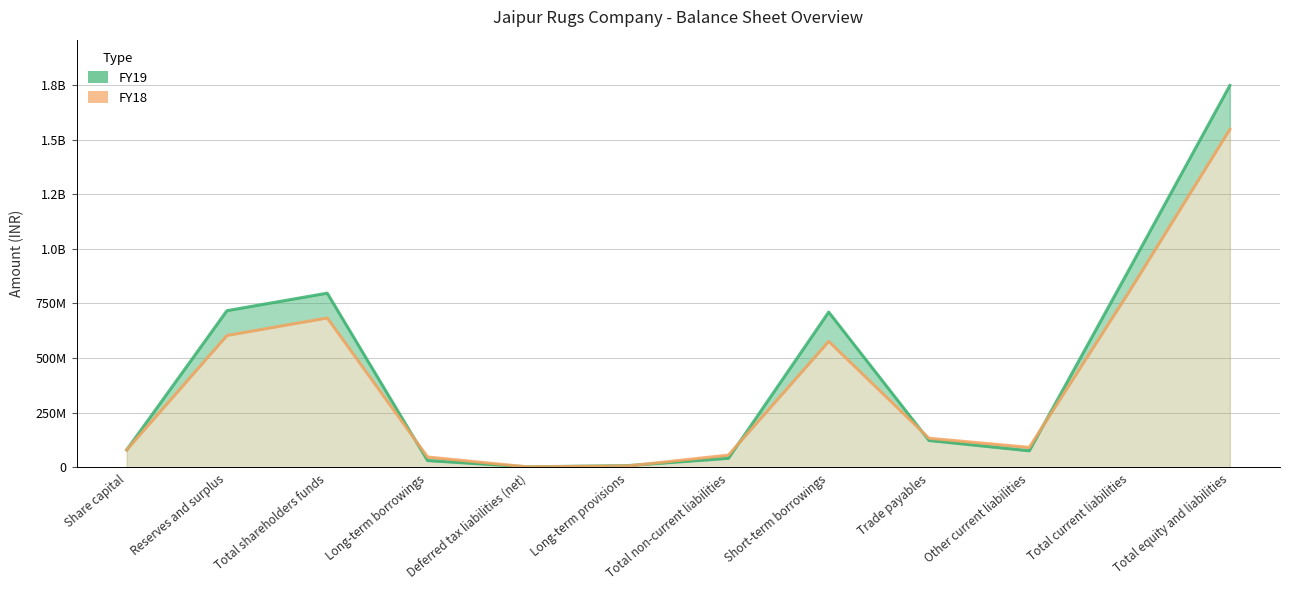

What are all the series names shown in the legend?

FY19, FY18